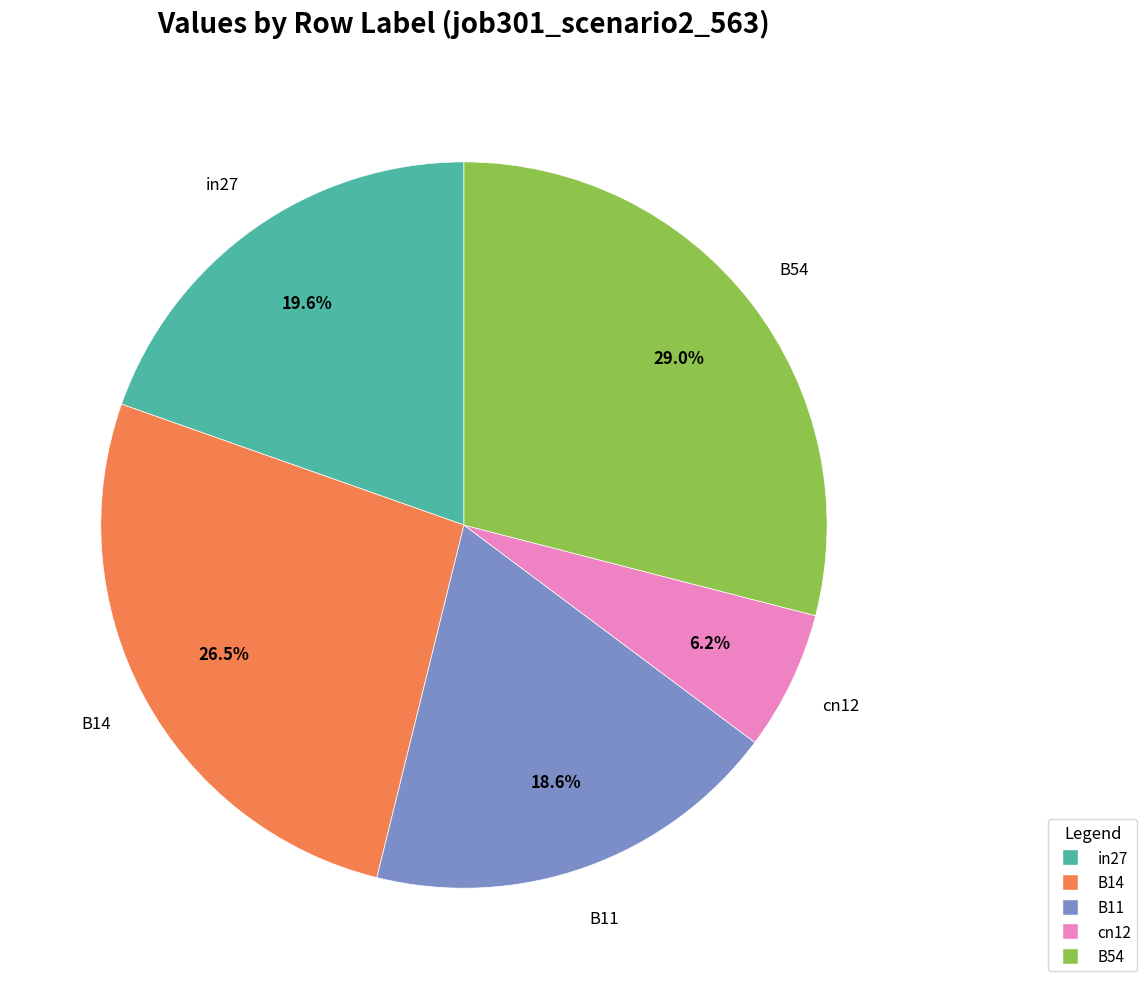

To the nearest percent, what portion does B11 represent?

19%